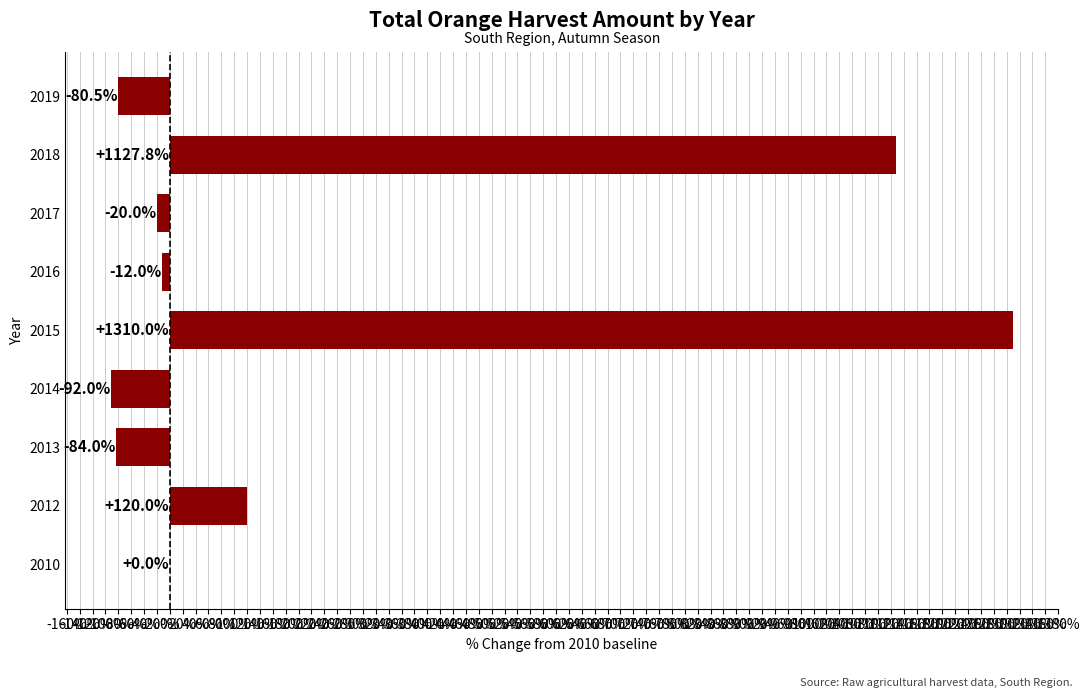

What is the change in value from 2015 to 2016?

-1322.0